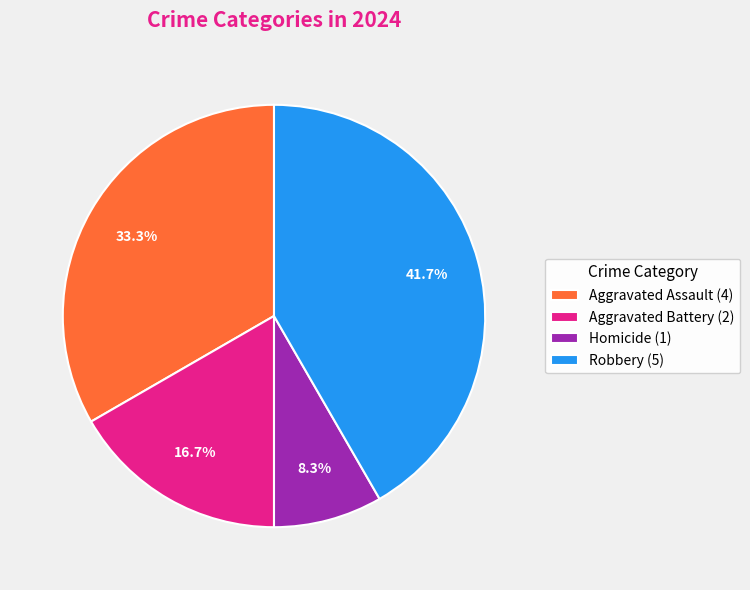

Does Aggravated Assault account for over 50% of the chart?

No